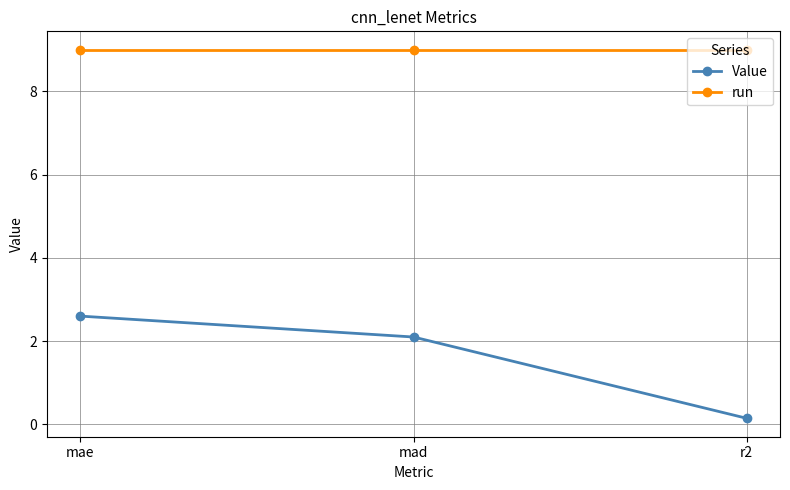

How many lines are shown in the chart?

2